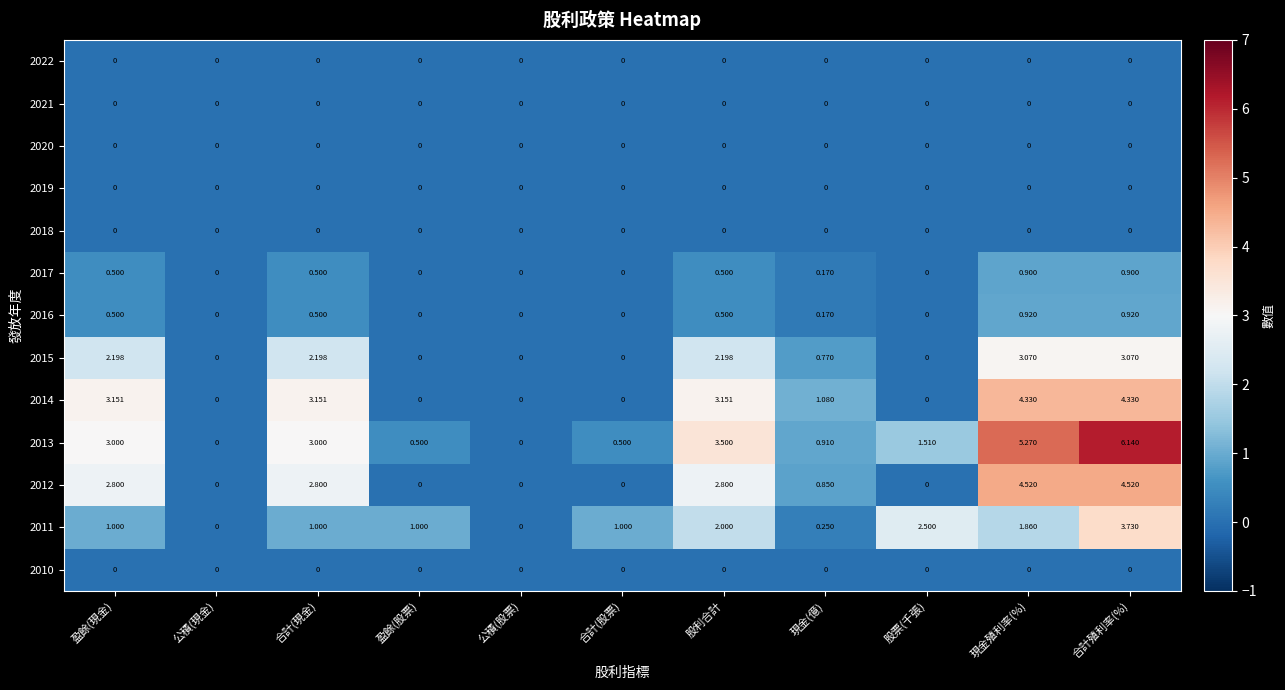

What is the total value across all series at 合計(現金)?

13.1